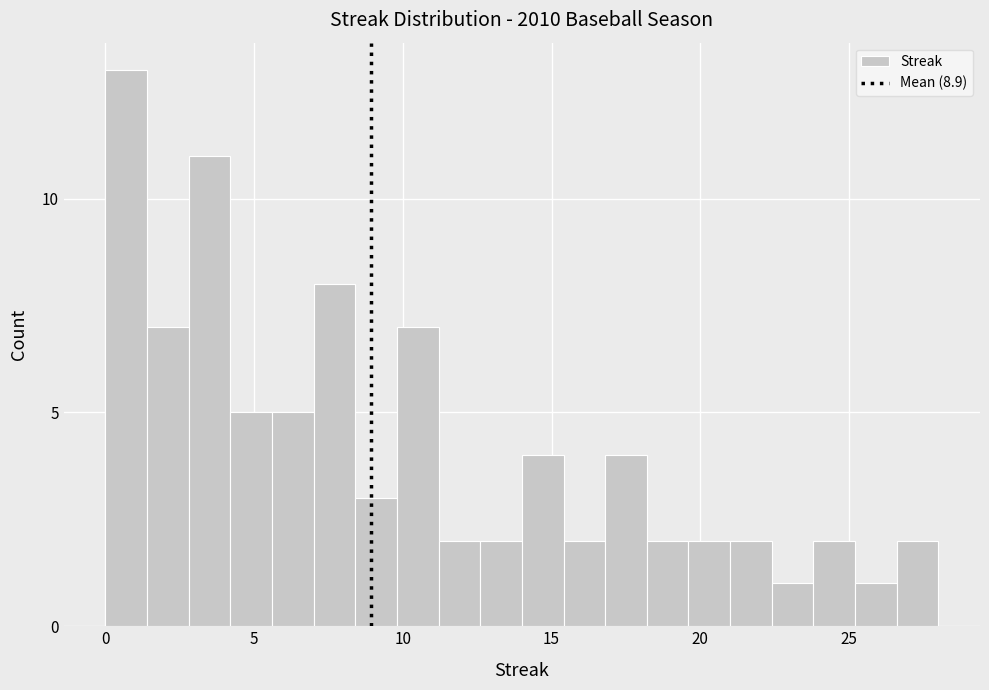

Read against the x-axis, roughly where is the centre of the tallest bar?

0.5